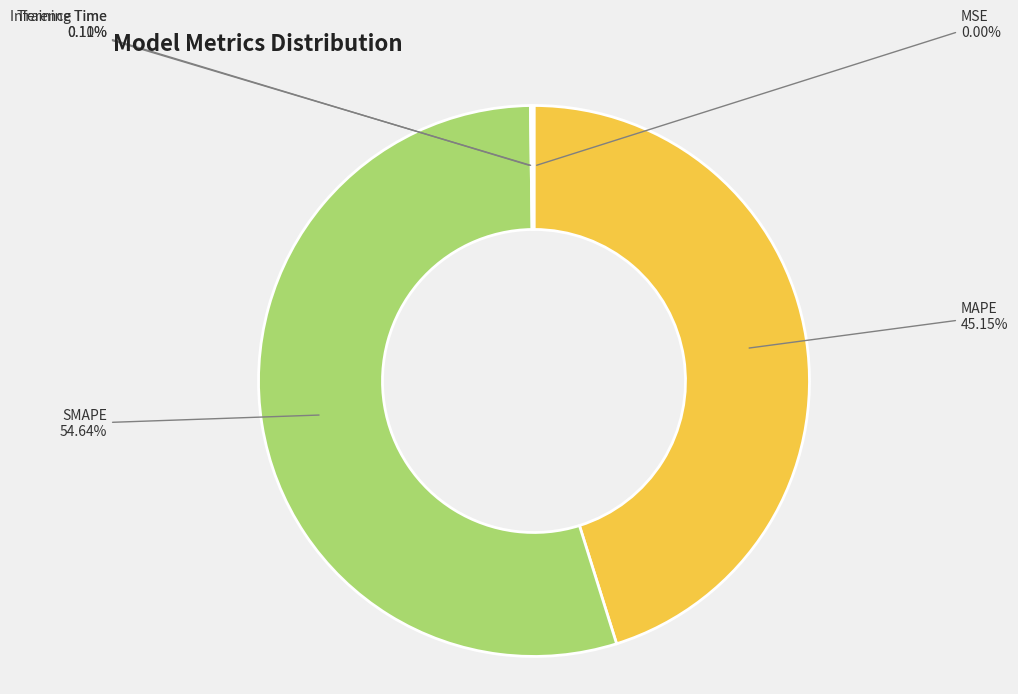

To the nearest percent, what is the difference between the MAPE and SMAPE slice percentages?

9%